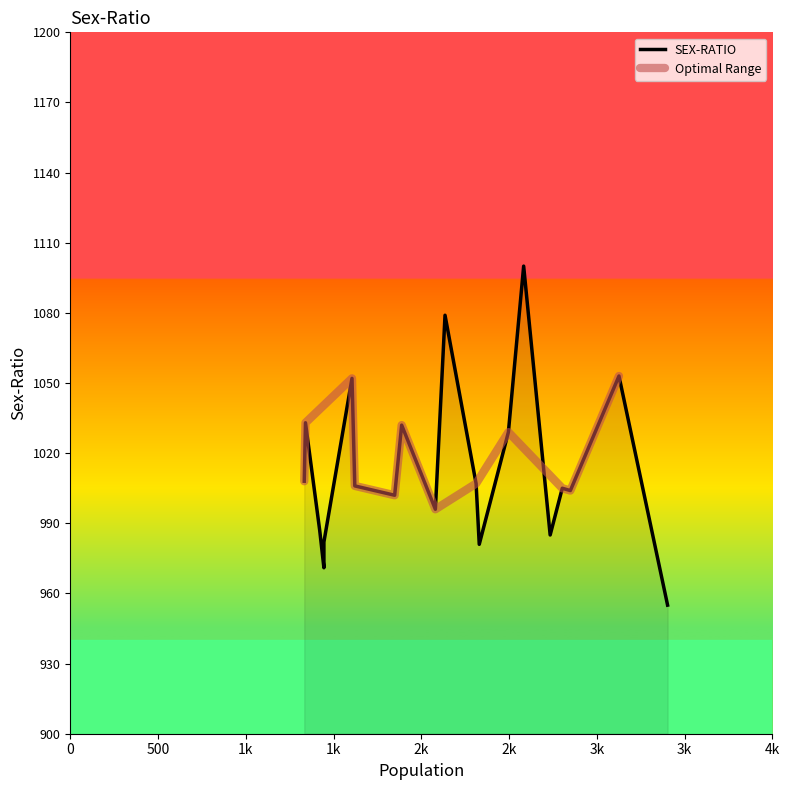

How many values exceed 1006?

9